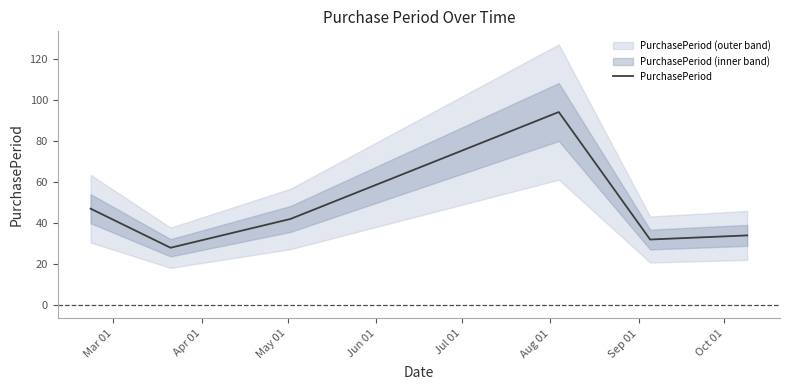

How many lines are shown in the chart?

1